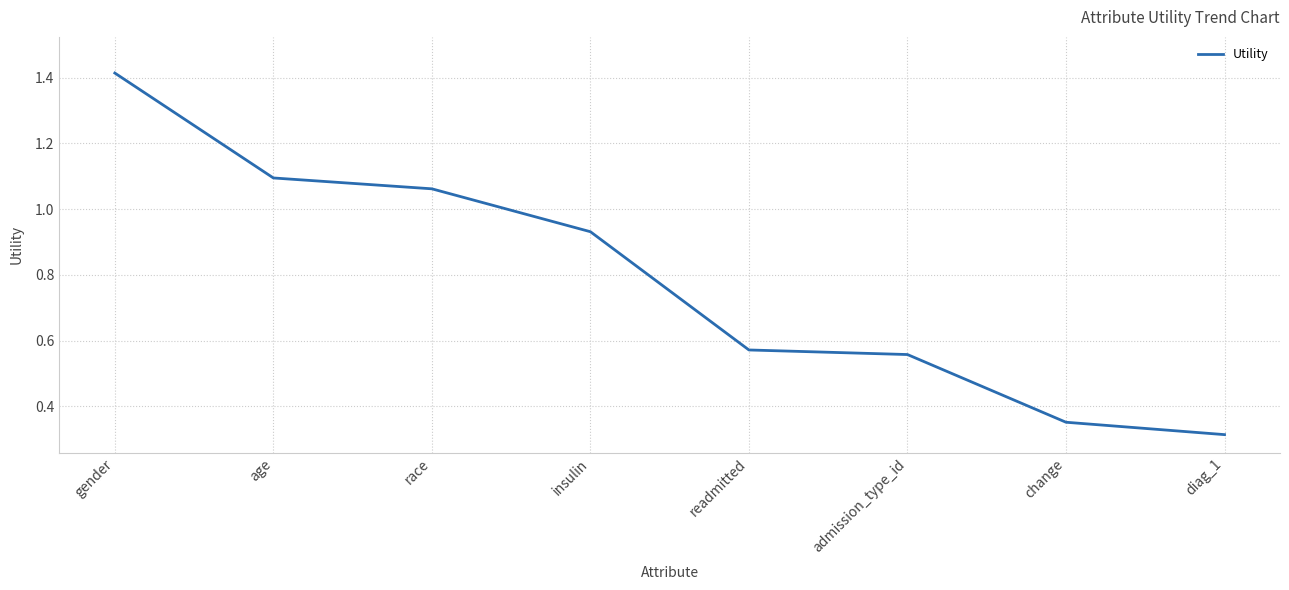

Which label corresponds to the smallest value in the chart?

diag_1